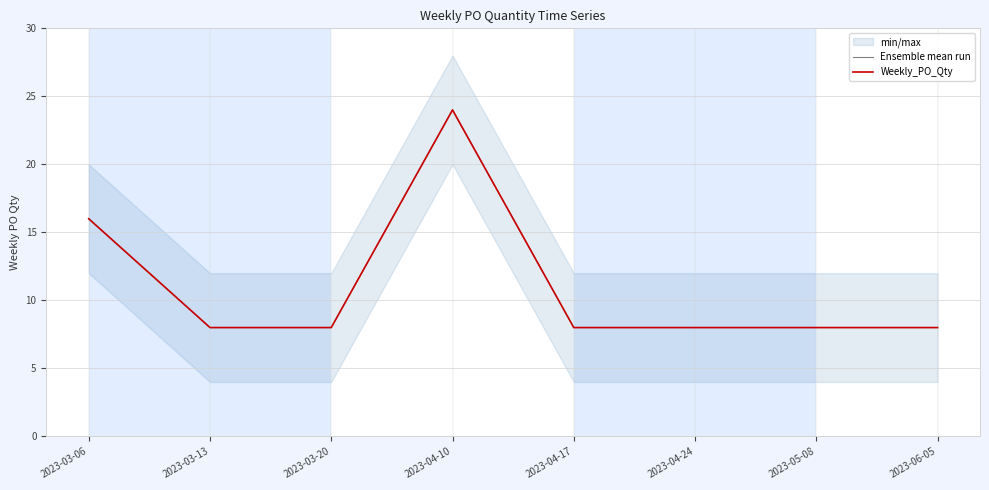

Reading right to left, transcribe all the data shown in this chart.

Ensemble mean run: 8	8	8	8	24	8	8	16
Weekly_PO_Qty: 8	8	8	8	24	8	8	16